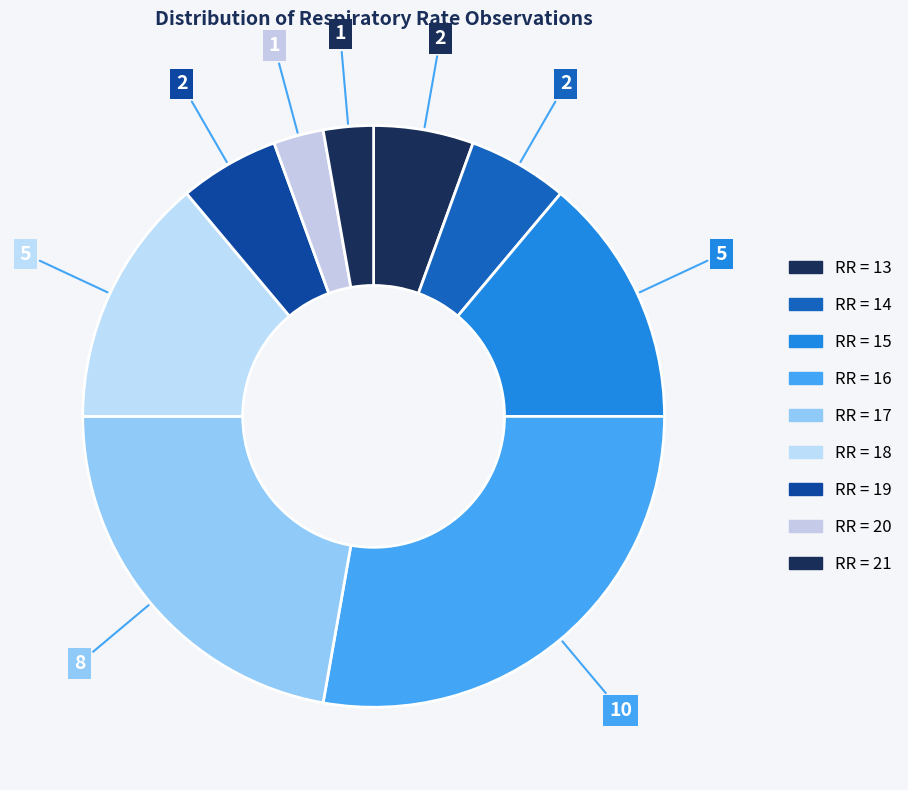

Count the number of slices in the pie.

9